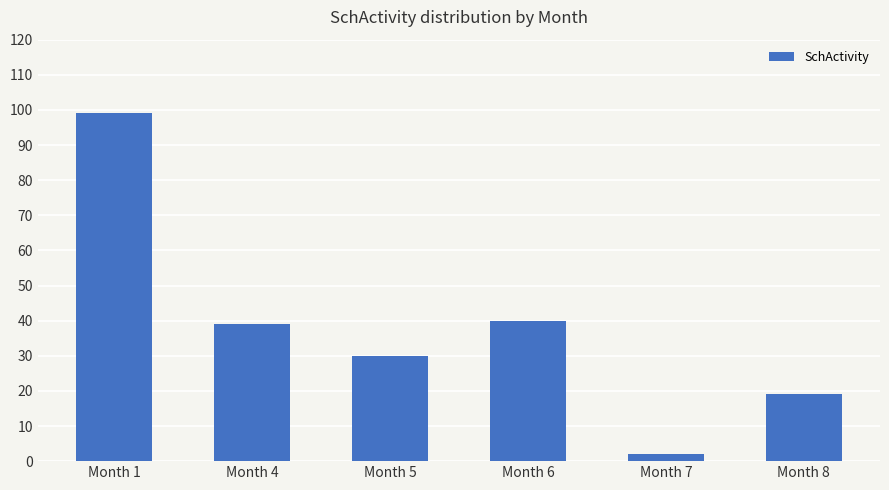

What is the difference between the maximum and second lowest values?

80